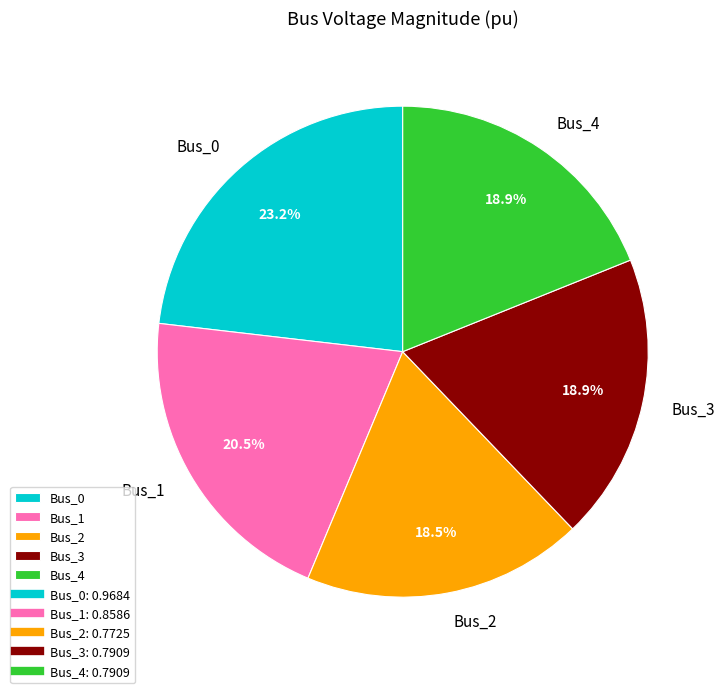

Which slice is the largest?

Bus_0